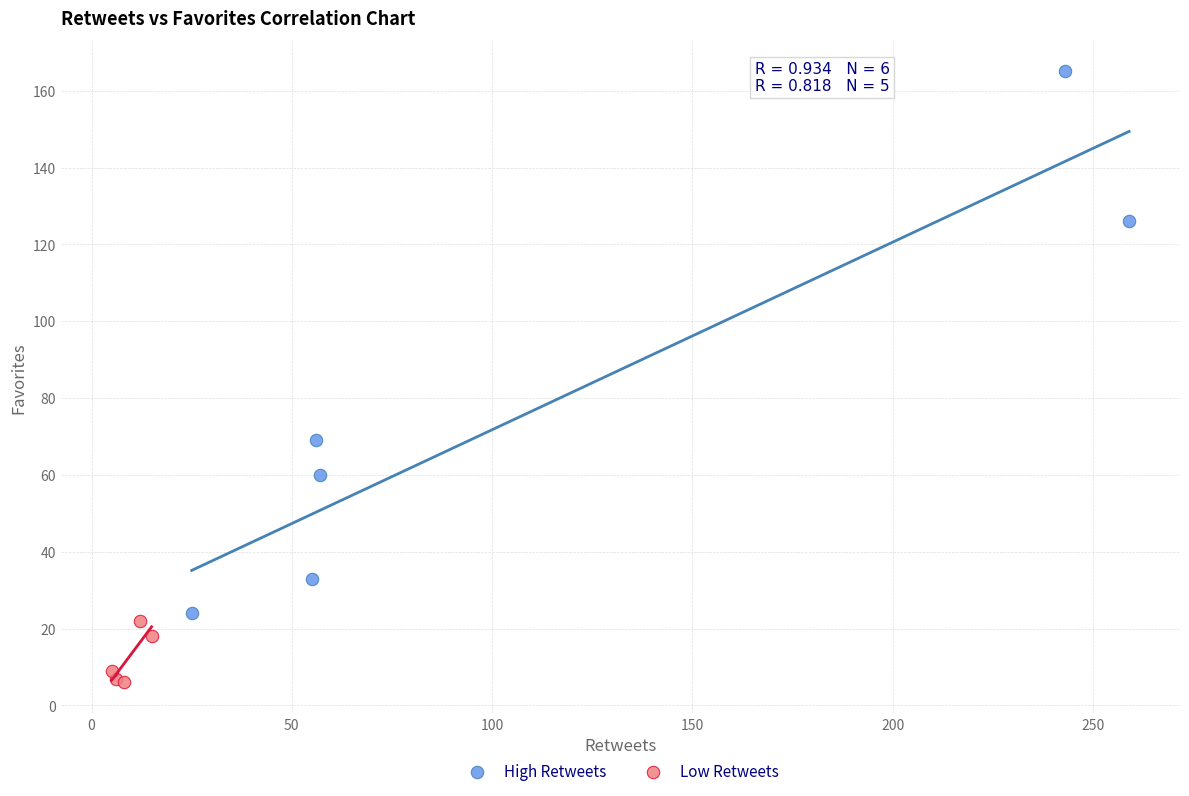

Which series contains the highest Y value?

High Retweets